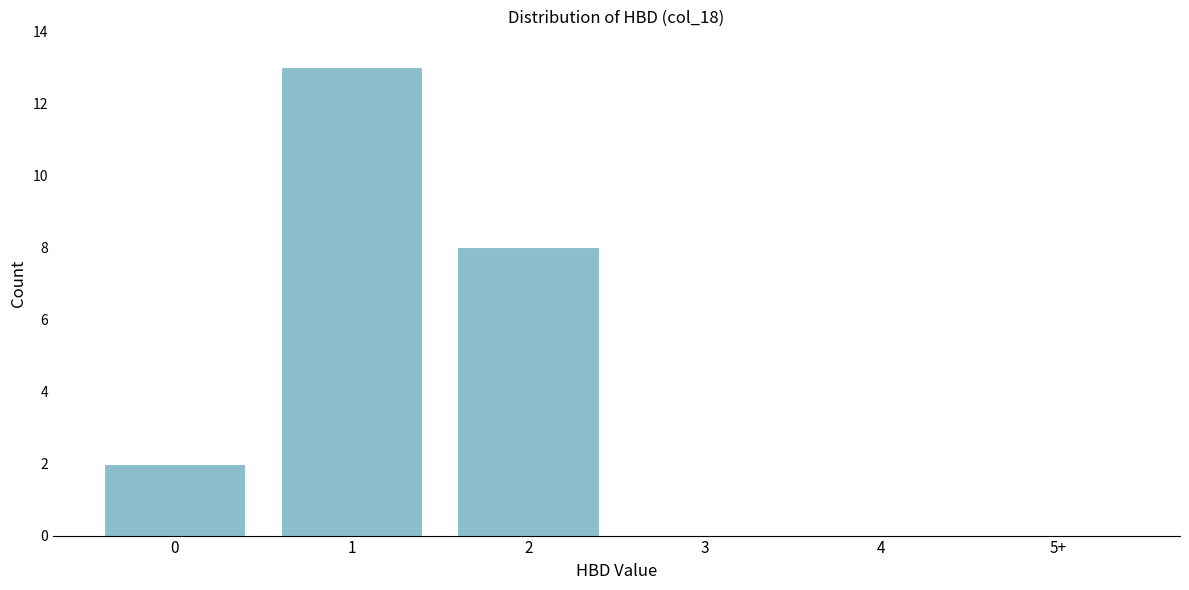

Reading left to right, what are all the values shown in this chart?

0=2	1=13	2=8	3=0	4=0	5+=0